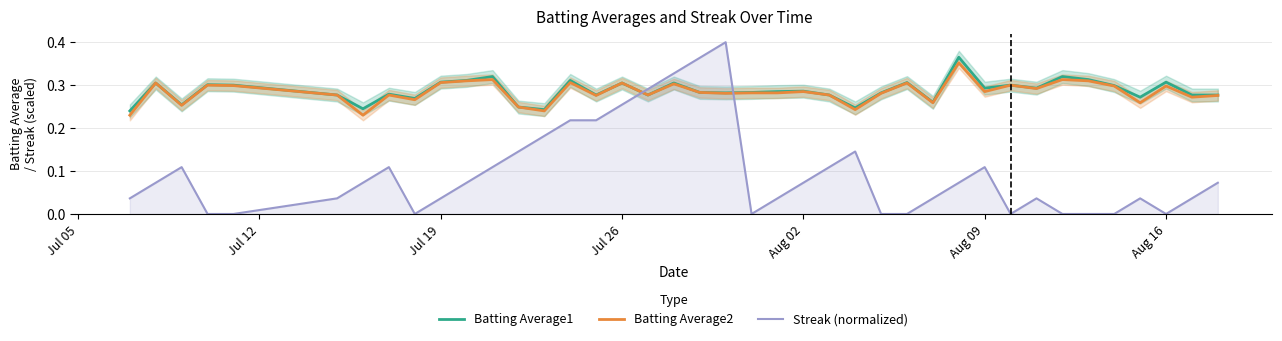

After their last crossing, which series has the higher values: Batting Average1 or Streak (normalized)?

Batting Average1